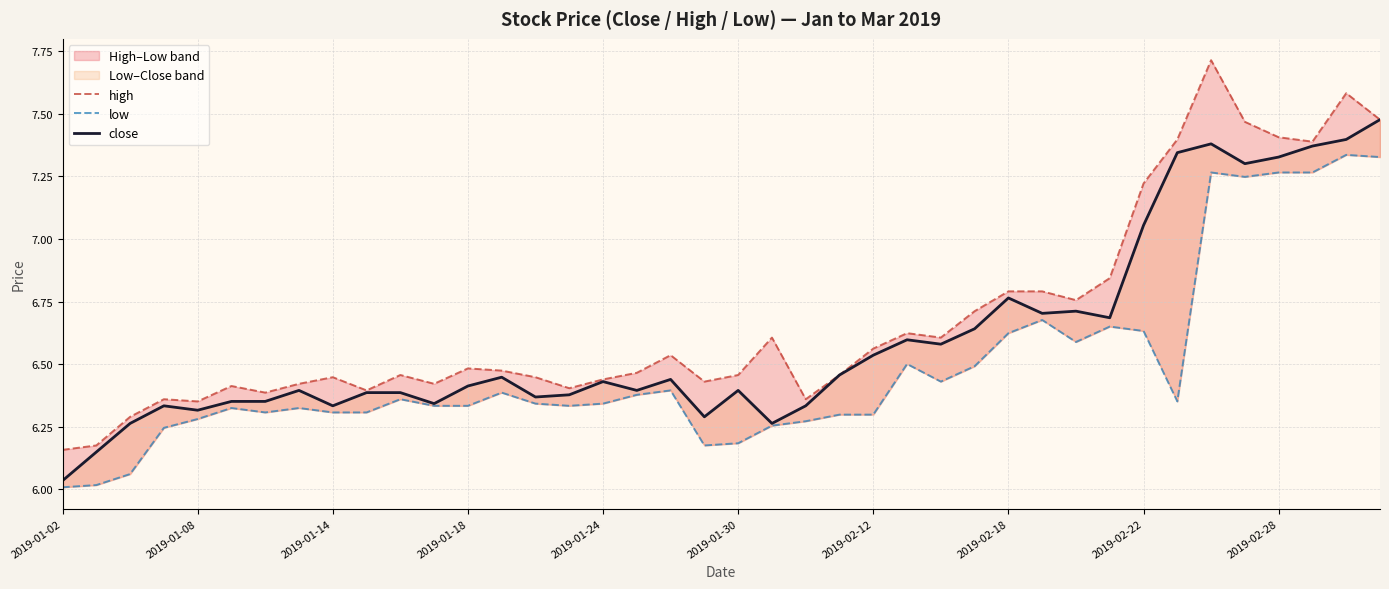

True or false: low has a value of 6.6 at 2019-02-22.

True